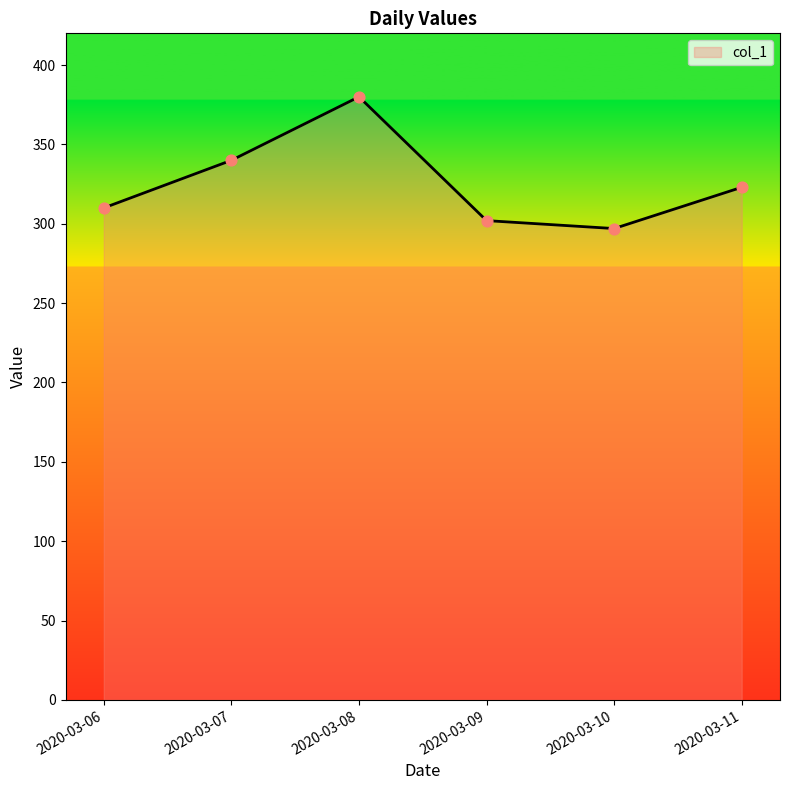

What is the ratio of the value at 2020-03-06 to the value at 2020-03-09?

1.0